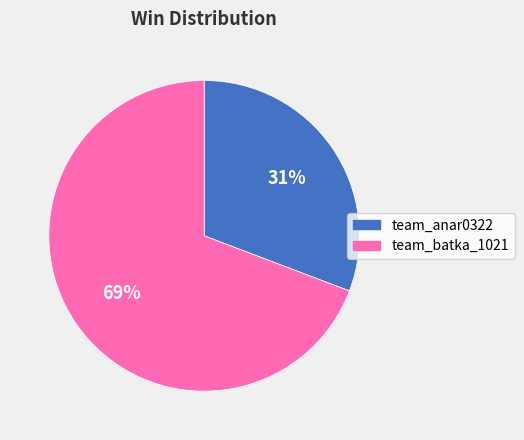

What percentage is the team_batka_1021 slice, to the nearest percent?

69%